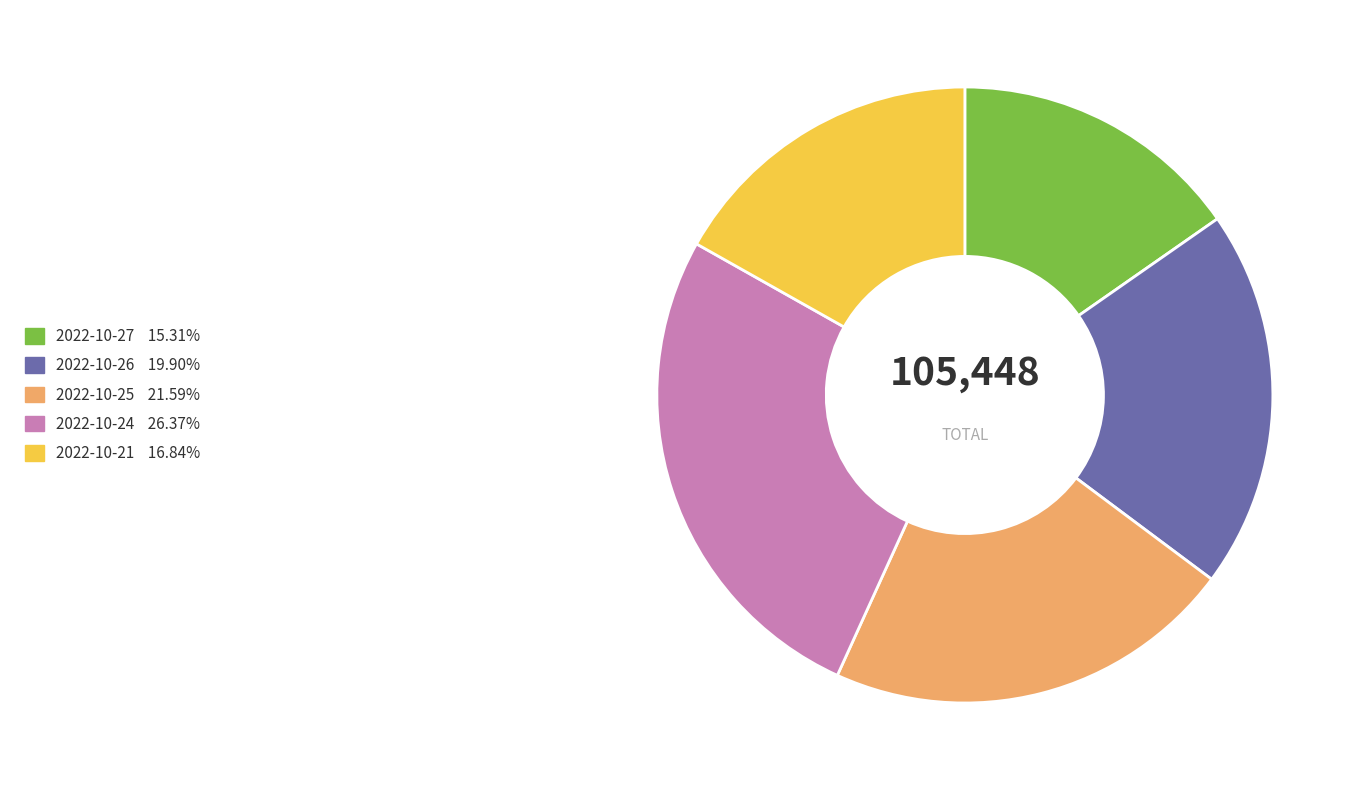

What is the ratio of the value at 2022-10-21 16.84% to the value at 2022-10-24 26.37%?

0.6